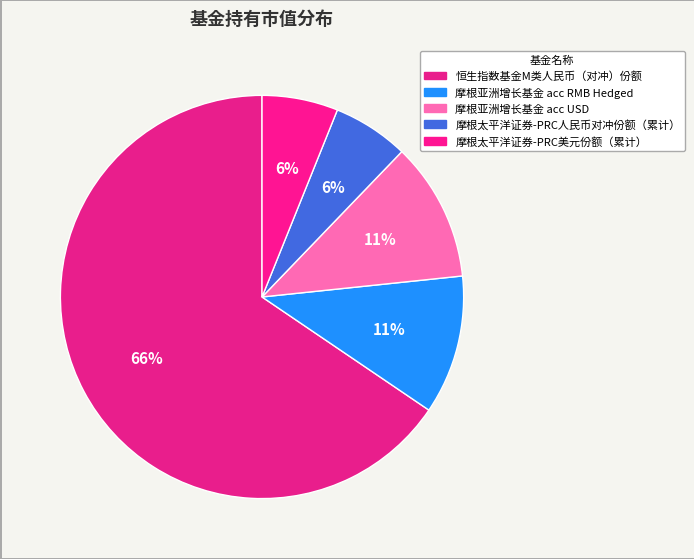

How many slices are in this pie chart?

5